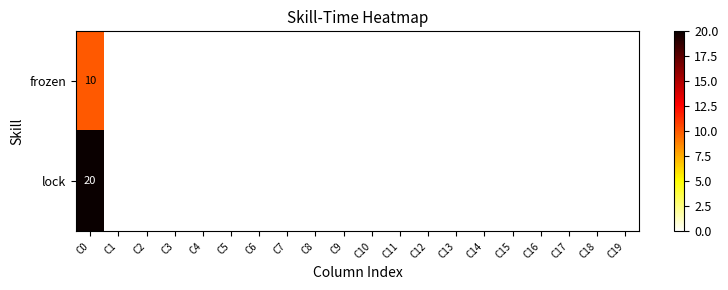

At which category is the sum across all series the highest?

C0